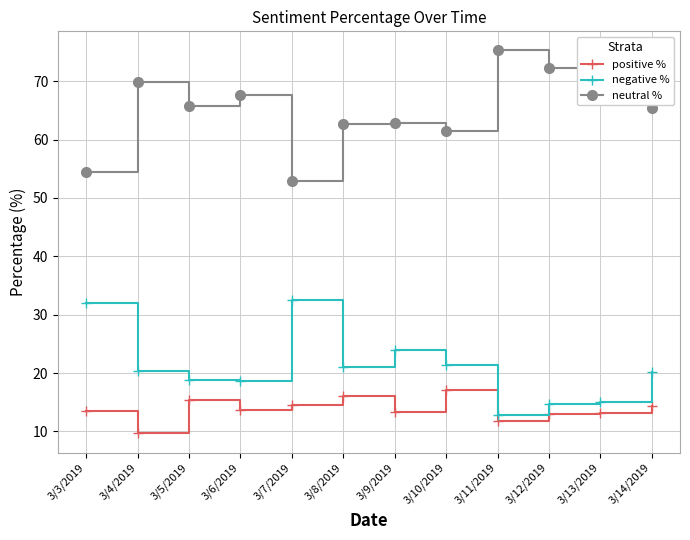

Where is the first local maximum for neutral %?

3/4/2019